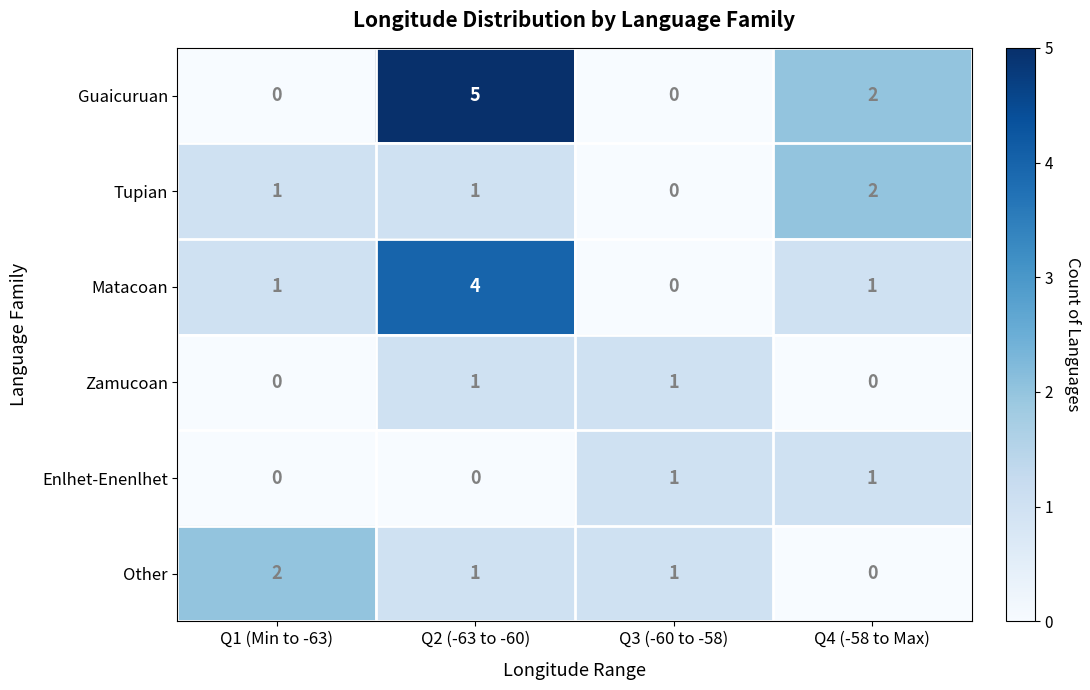

Is it true that Tupian equals 2 at Q4 (-58 to Max)?

True